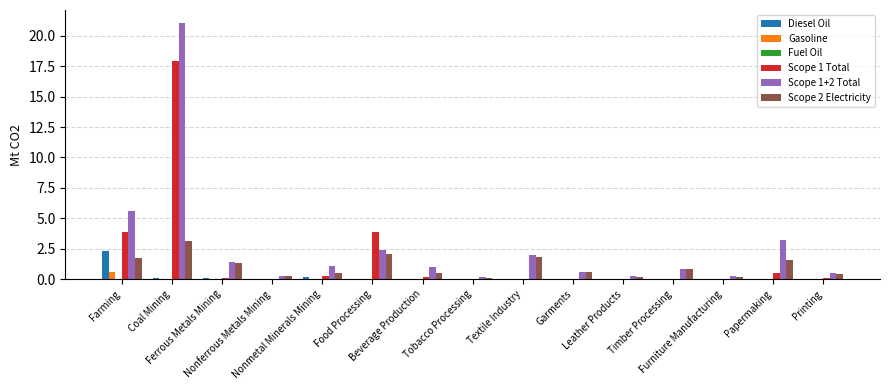

What is the maximum value shown in the chart?

21.1